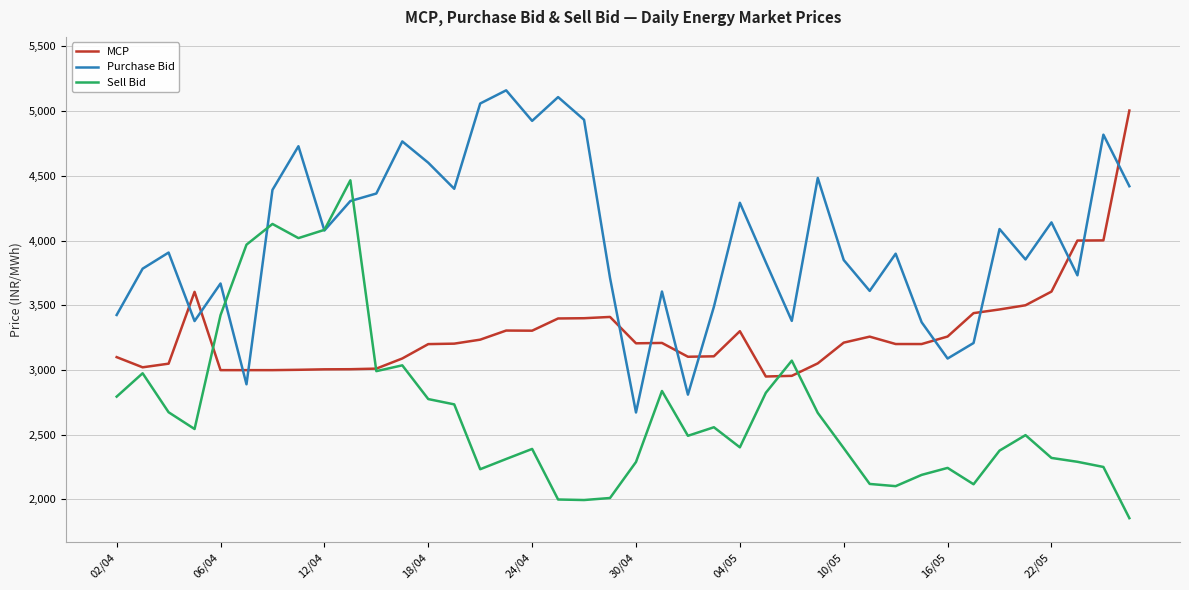

Which series has the largest total across all categories?

Purchase Bid